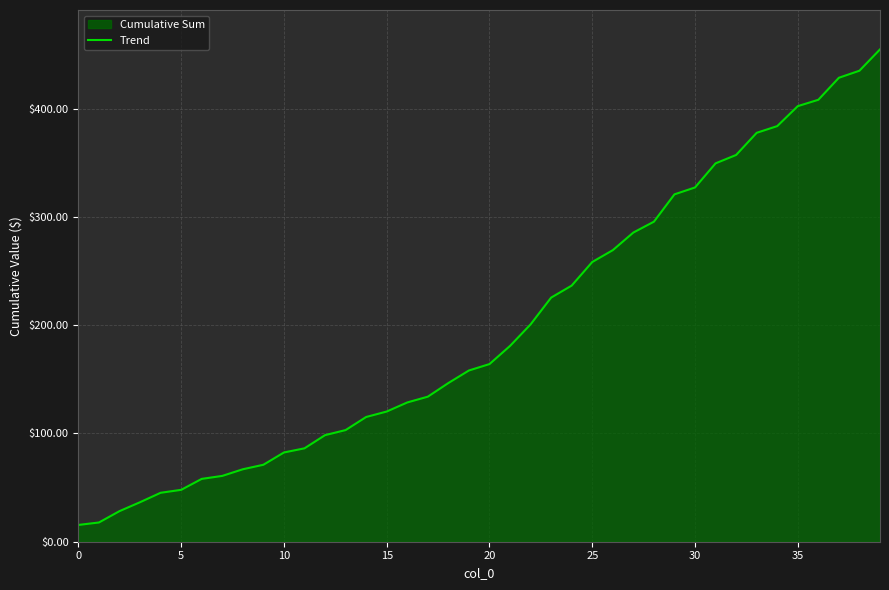

The value at 5 is 47.9. True or false?

True